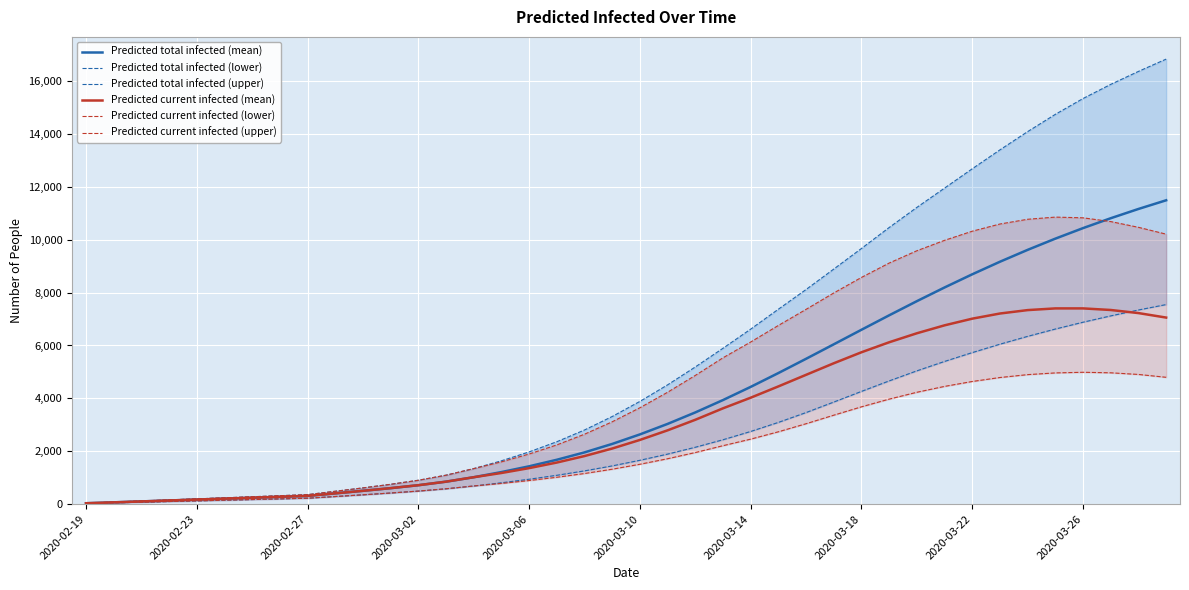

True or false: Predicted current infected (mean) and Predicted total infected (lower) cross at least once.

True